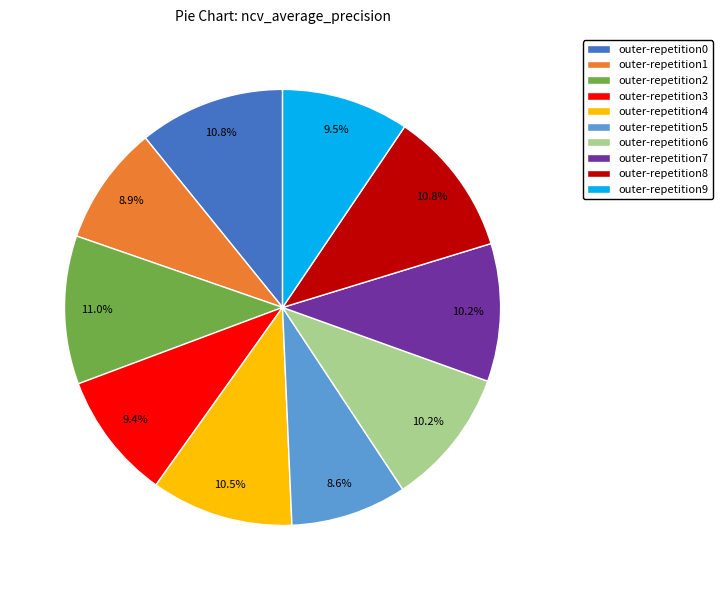

Is there any slice that represents more than half of the pie?

No